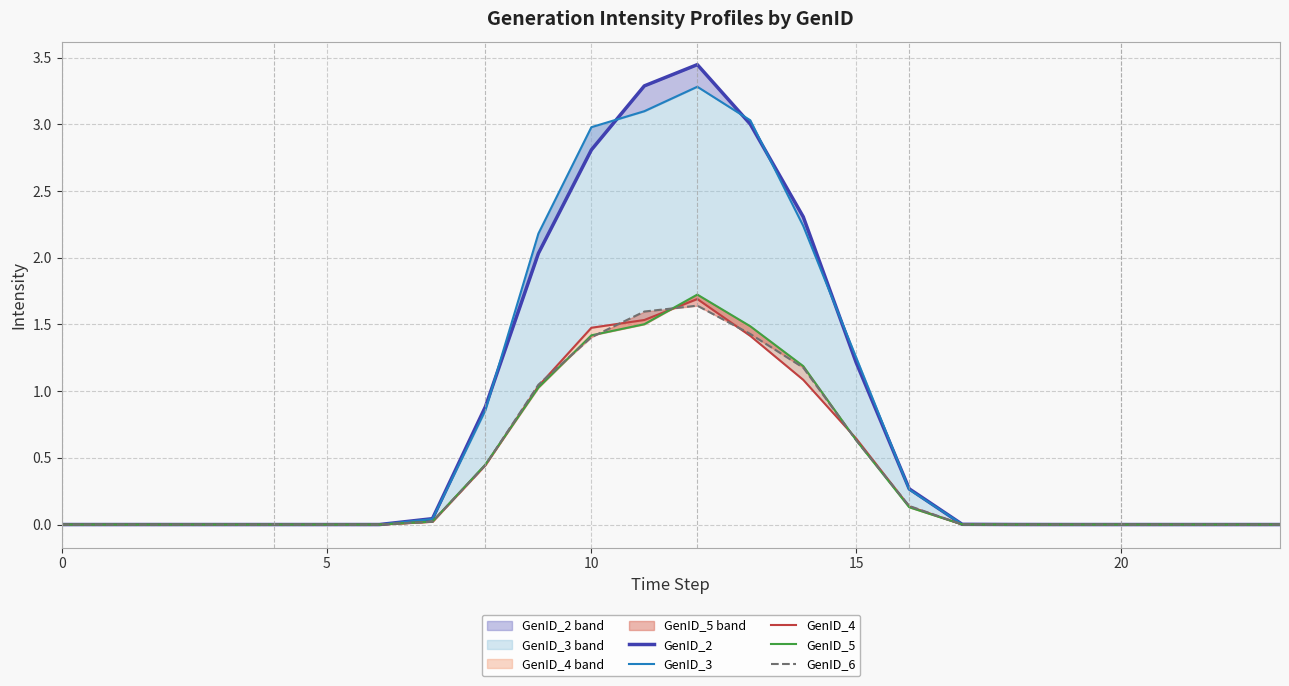

True or false: GenID_4 has a value of 0.3 at 15.

False